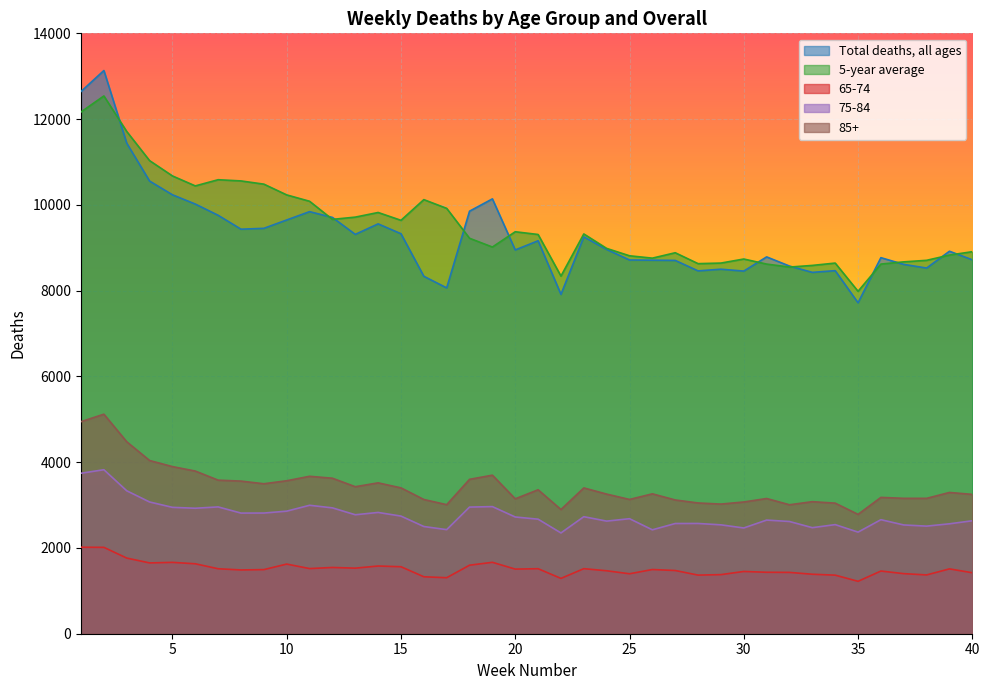

True or false: 65-74 and Total deaths, all ages cross at least once.

False